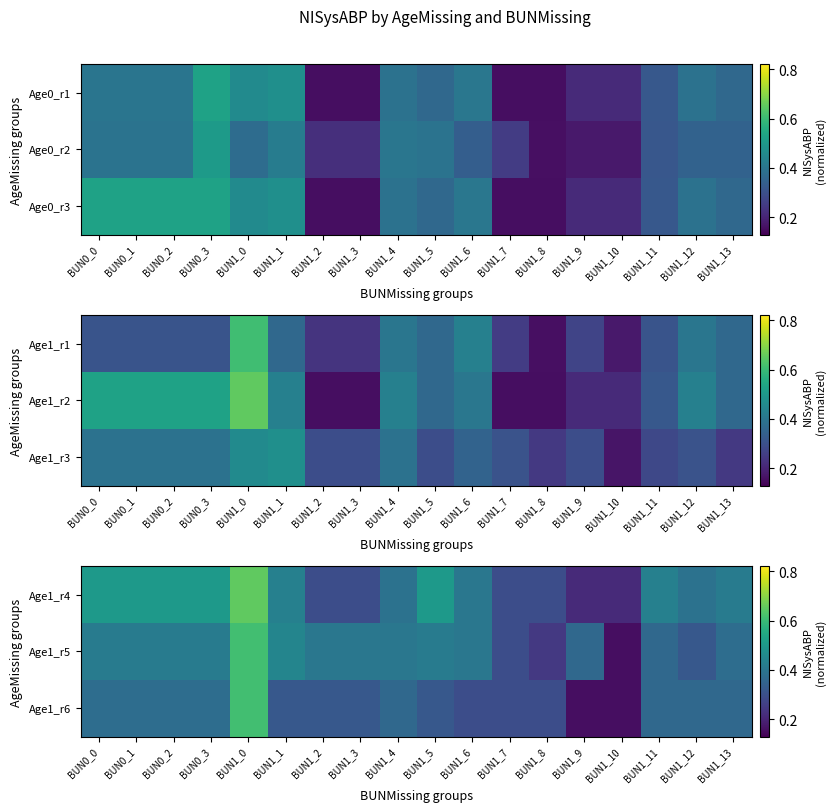

What is the difference between the second highest and minimum values in the Age1_r4 series?

0.3